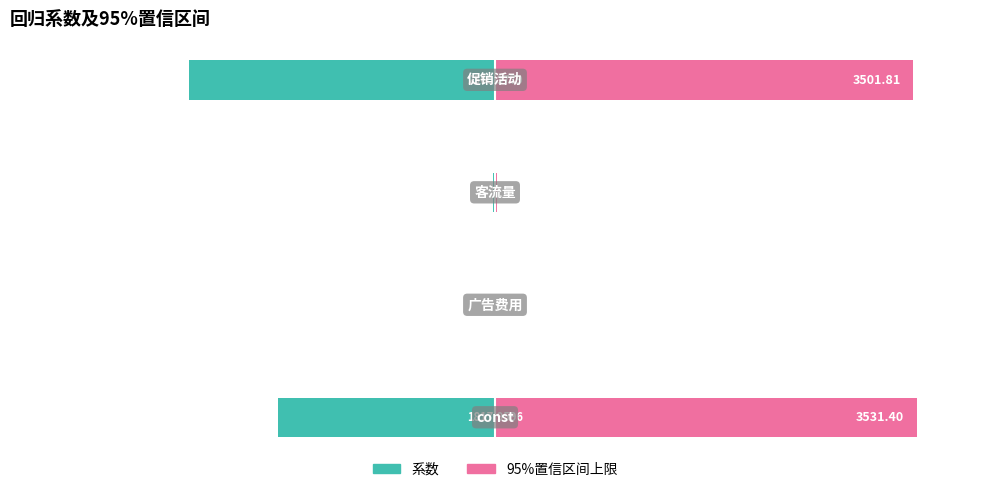

How many bars are there in total?

8